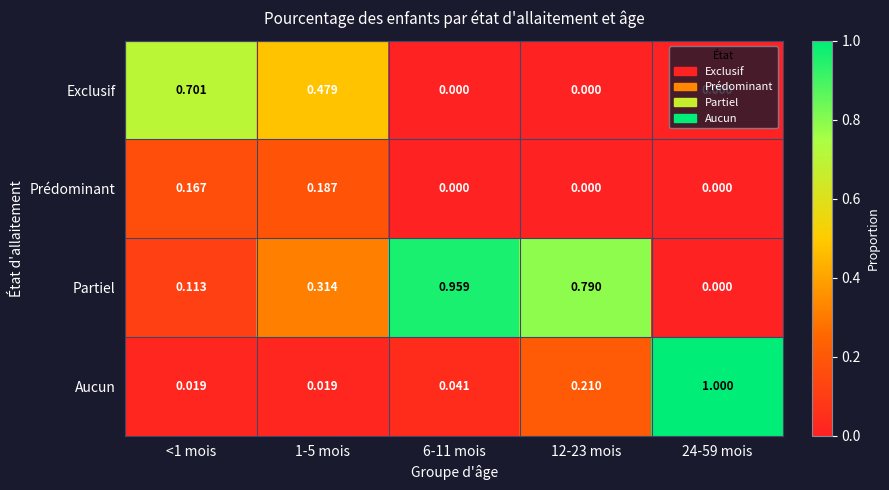

Is the value of Exclusif at 6-11 mois greater than the value of Prédominant at 1-5 mois?

No